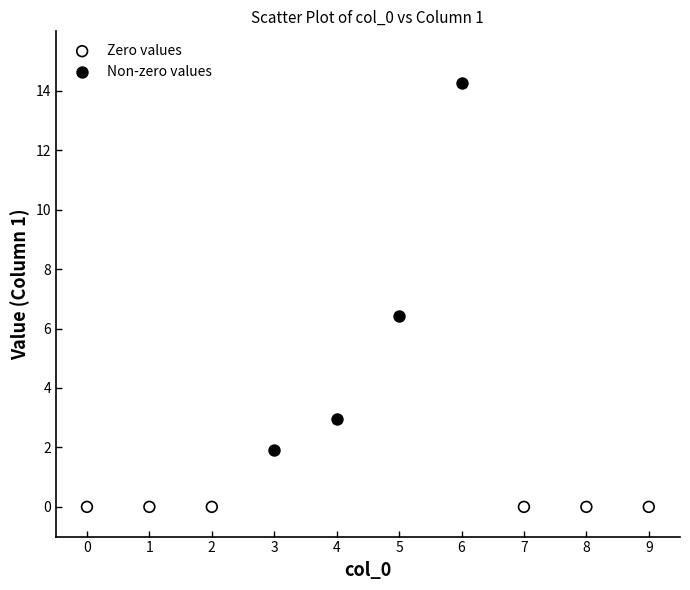

Which series reaches the minimum Y coordinate?

Zero values